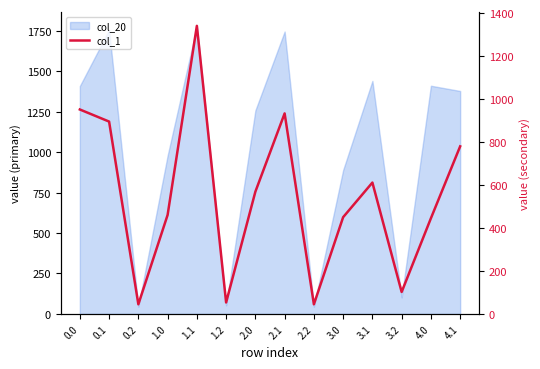

What is the difference between the values at 0.1 and 4.0?

450.0